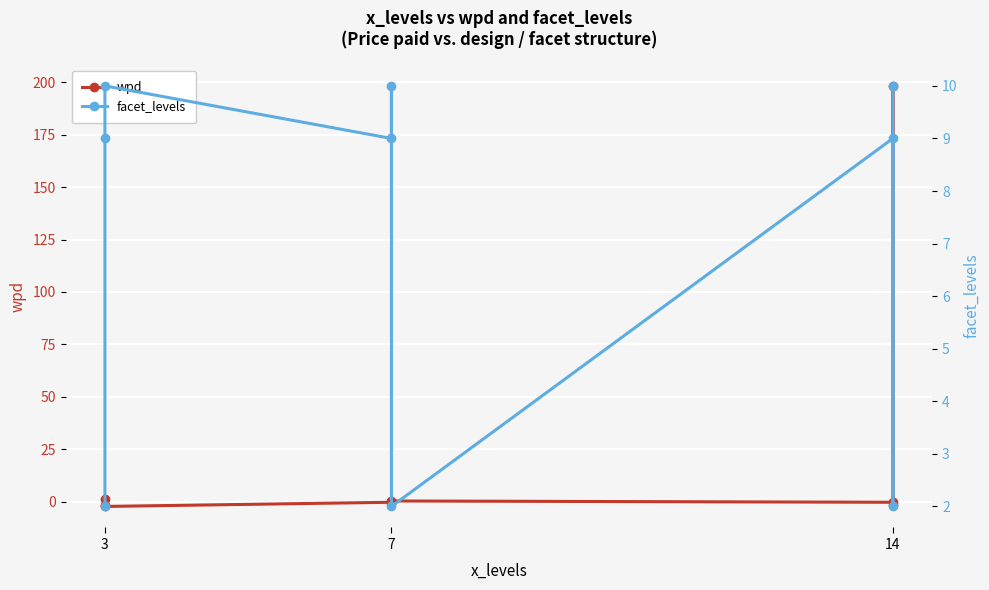

In facet_levels, how many points are higher than both neighbors (excluding endpoints)?

3